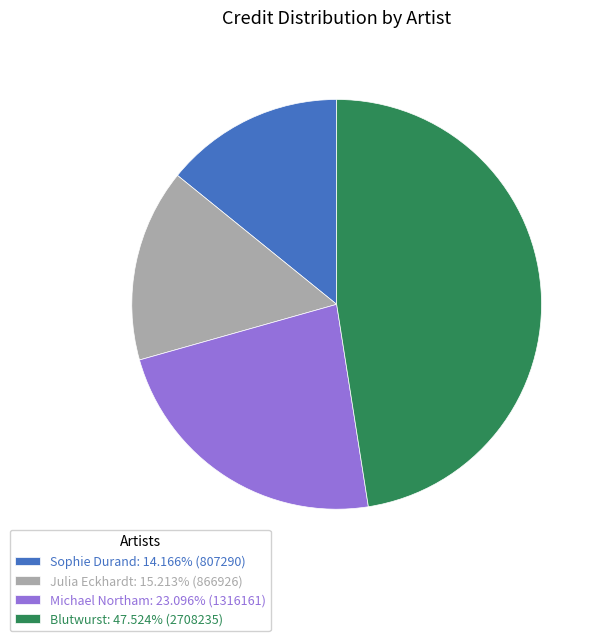

What is the smallest slice in the pie chart?

Sophie Durand